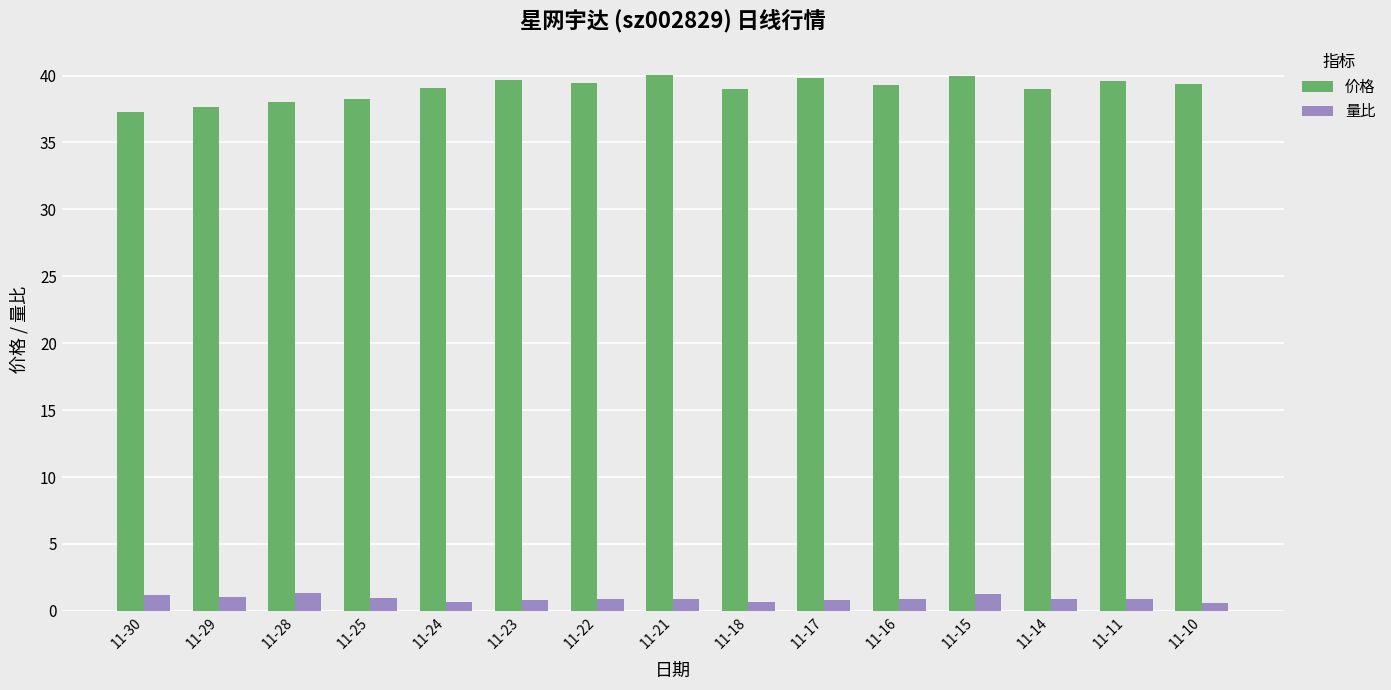

What is the average value of the 价格 series?

39.0